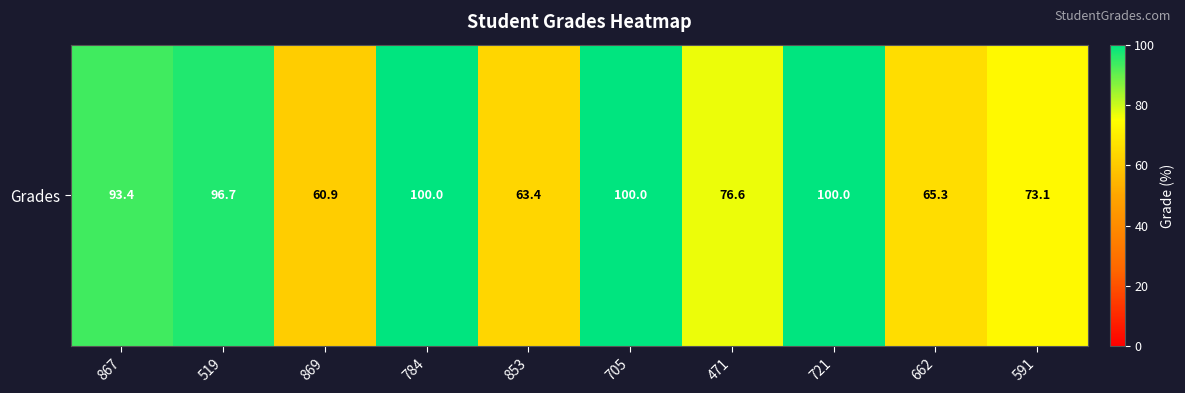

What is the smallest value displayed?

60.9